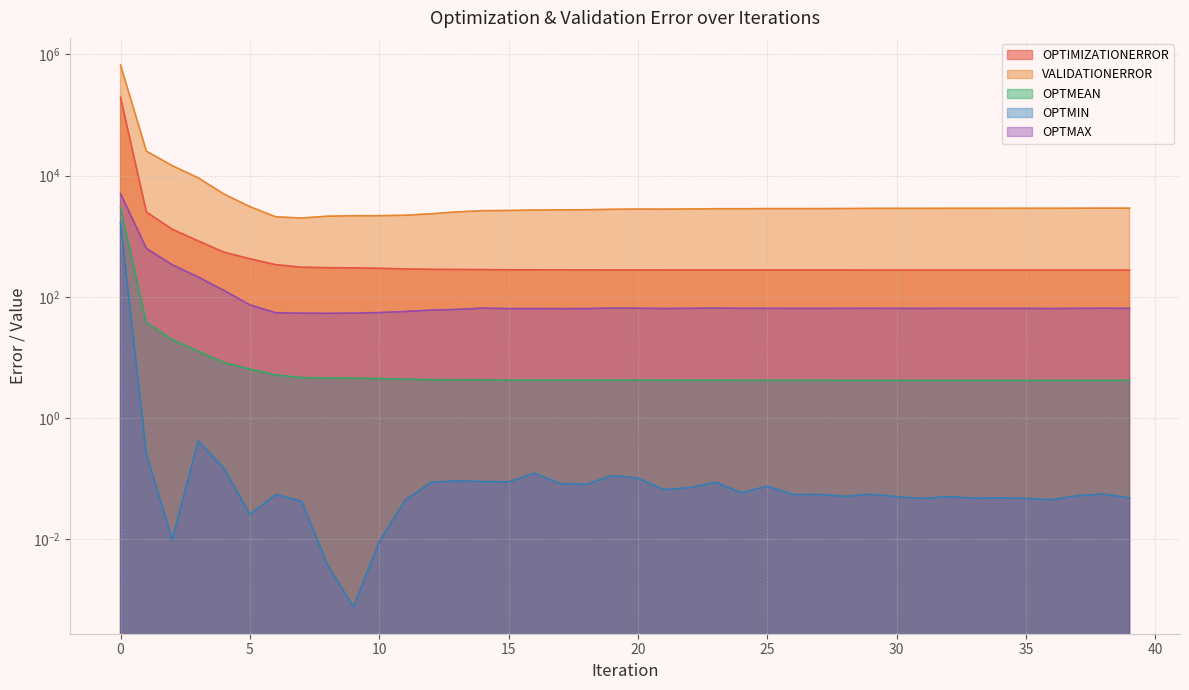

Reading left to right, transcribe all the data shown in this chart.

OPTIMIZATIONERROR: 0=194999.0	1=2497.8	2=1298.7	3=835.1	4=543.4	5=424.0	6=338.8	7=307.2	8=302.3	9=300.0	10=295.1	11=288.2	12=283.4	13=282.3	14=281.2	15=278.9	16=278.7	17=278.1	18=277.9	19=277.7	20=277.4	21=277.1	22=276.9	23=276.9	24=276.6	25=276.6	26=276.4	27=276.3	28=276.2	29=276.1	30=276.0	31=275.9	32=275.9	33=275.9	34=275.8	35=275.8	36=275.8	37=275.7	38=275.7	39=275.6
VALIDATIONERROR: 0=666314.0	1=25252.8	2=14539.4	3=9180.9	4=4948.2	5=3066.8	6=2085.8	7=1992.4	8=2135.3	9=2174.3	10=2177.5	11=2212.8	12=2341.8	13=2510.7	14=2632.4	15=2652.1	16=2700.3	17=2713.8	18=2729.6	19=2775.7	20=2800.6	21=2793.1	22=2811.4	23=2835.3	24=2834.9	25=2847.6	26=2846.7	27=2849.8	28=2858.7	29=2872.0	30=2875.8	31=2876.0	32=2882.5	33=2881.4	34=2883.4	35=2885.9	36=2885.1	37=2893.3	38=2902.2	39=2899.5
OPTMEAN: 0=2954.5	1=37.8	2=19.7	3=12.7	4=8.2	5=6.4	6=5.1	7=4.7	8=4.6	9=4.5	10=4.5	11=4.4	12=4.3	13=4.3	14=4.3	15=4.2	16=4.2	17=4.2	18=4.2	19=4.2	20=4.2	21=4.2	22=4.2	23=4.2	24=4.2	25=4.2	26=4.2	27=4.2	28=4.2	29=4.2	30=4.2	31=4.2	32=4.2	33=4.2	34=4.2	35=4.2	36=4.2	37=4.2	38=4.2	39=4.2
OPTMIN: 0=1652.9	1=0.3	2=0.0	3=0.4	4=0.1	5=0.0	6=0.1	7=0.0	8=0.0	9=0.0	10=0.0	11=0.0	12=0.1	13=0.1	14=0.1	15=0.1	16=0.1	17=0.1	18=0.1	19=0.1	20=0.1	21=0.1	22=0.1	23=0.1	24=0.1	25=0.1	26=0.1	27=0.1	28=0.1	29=0.1	30=0.1	31=0.0	32=0.1	33=0.0	34=0.0	35=0.0	36=0.0	37=0.1	38=0.1	39=0.0
OPTMAX: 0=5031.4	1=626.6	2=337.6	3=212.3	4=127.2	5=73.5	6=54.6	7=53.6	8=53.3	9=53.7	10=55.0	11=57.2	12=60.3	13=61.9	14=65.0	15=63.9	16=64.0	17=63.8	18=63.9	19=65.2	20=64.8	21=64.1	22=64.5	23=65.1	24=64.5	25=64.5	26=64.3	27=64.3	28=64.4	29=64.6	30=64.3	31=64.2	32=64.4	33=64.2	34=64.3	35=64.3	36=64.1	37=64.4	38=64.8	39=64.4